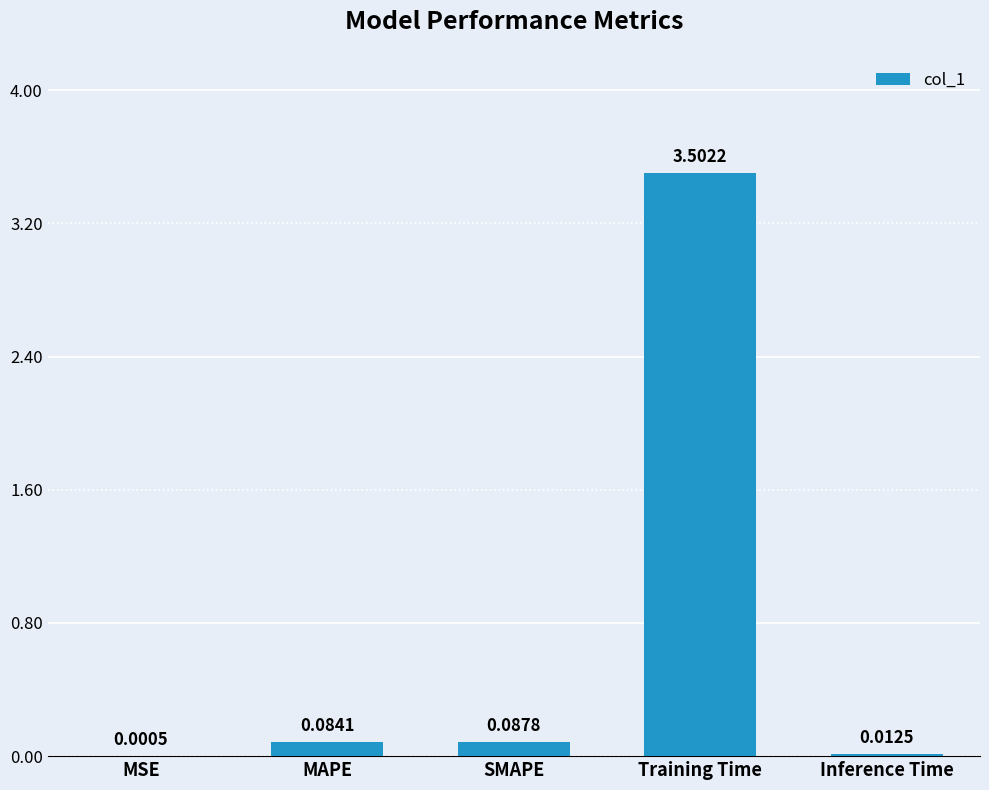

Which category has the highest value across all series?

Training Time